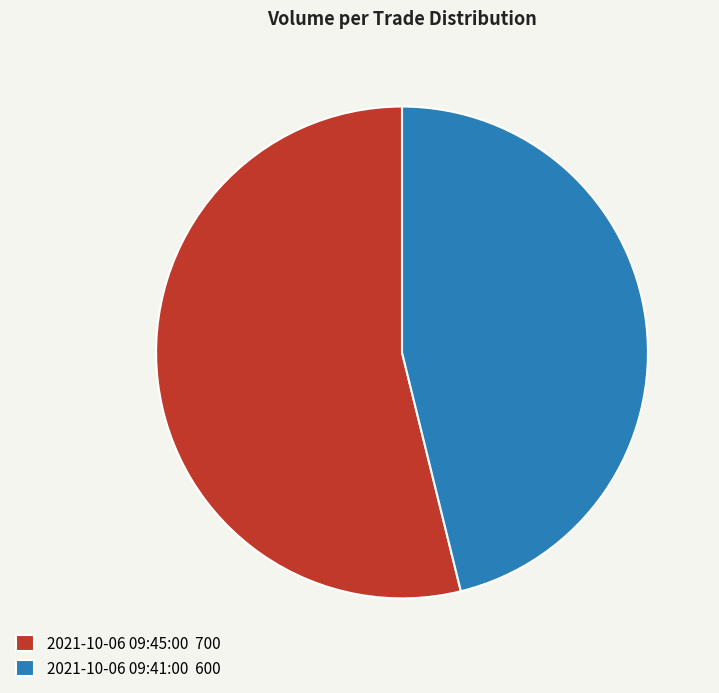

Do 2021-10-06 09:45:00 700 and 2021-10-06 09:41:00 600 together represent more than half of the pie?

Yes